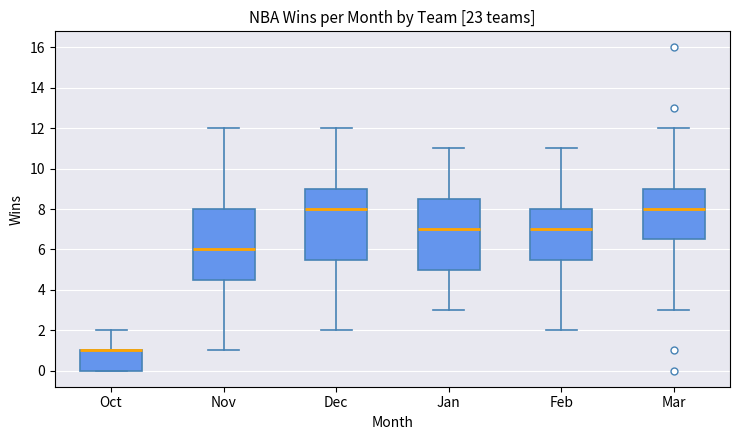

Where does the upper whisker of the box for Oct end on the y-axis? The values are not printed on the chart, so give them approximately, as read against the axis.

2.0